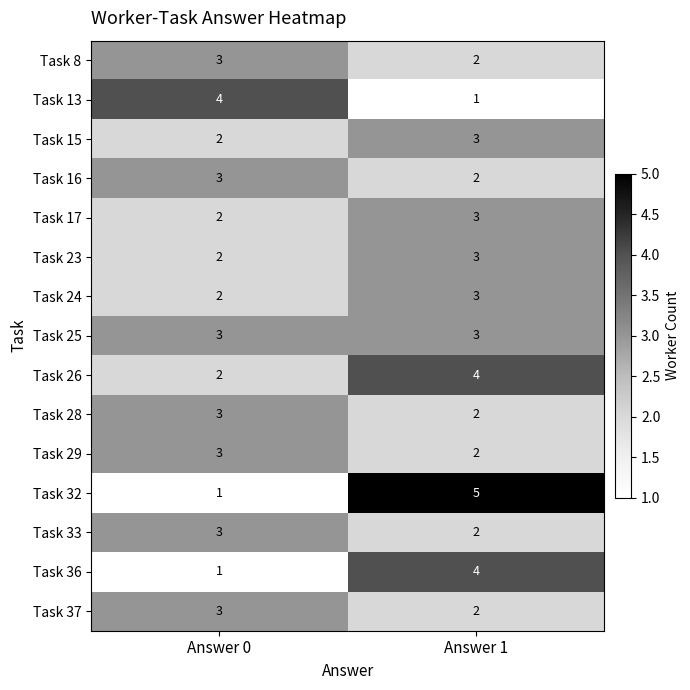

List the labels in order of Task 13 value, largest first.

Answer 0, Answer 1